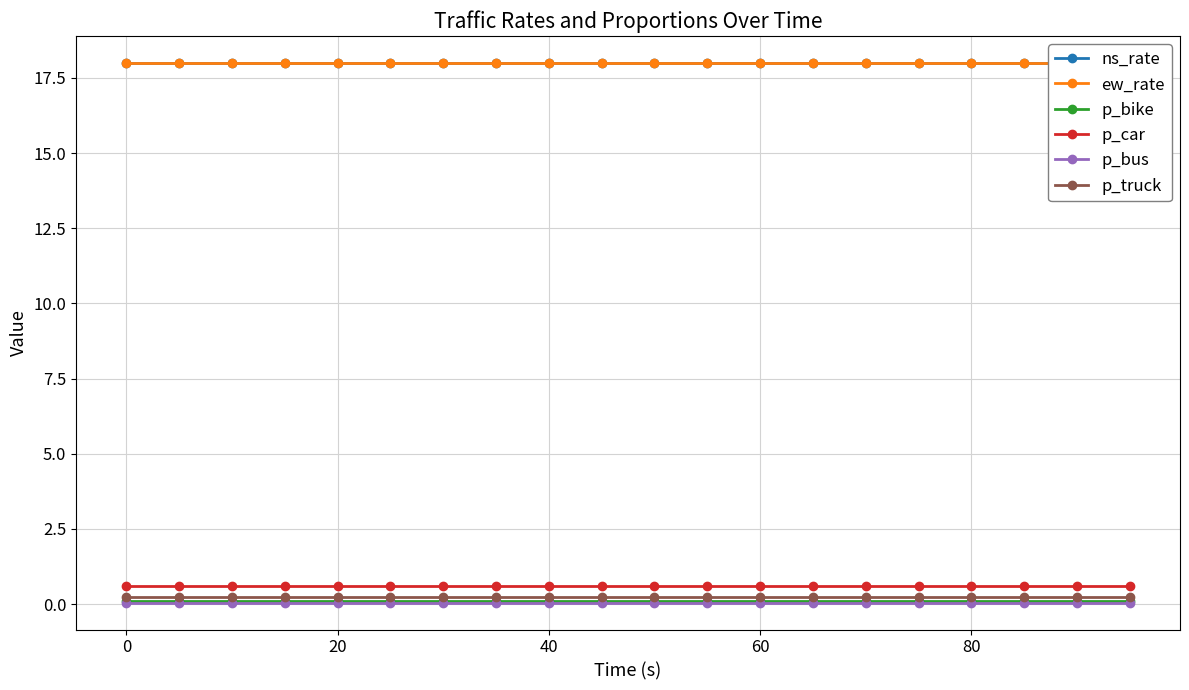

What is the maximum value for p_car?

0.6